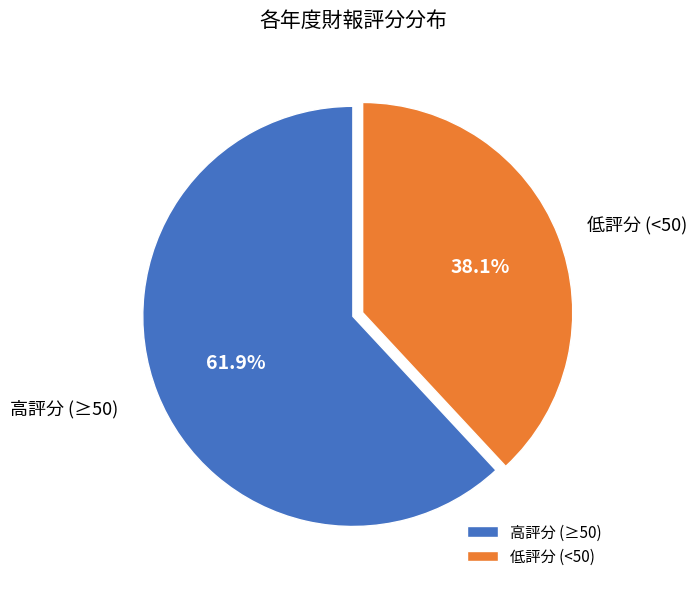

Approximately how many times larger is the value at 高評分 (≥50) compared to 低評分 (<50)?

1.6